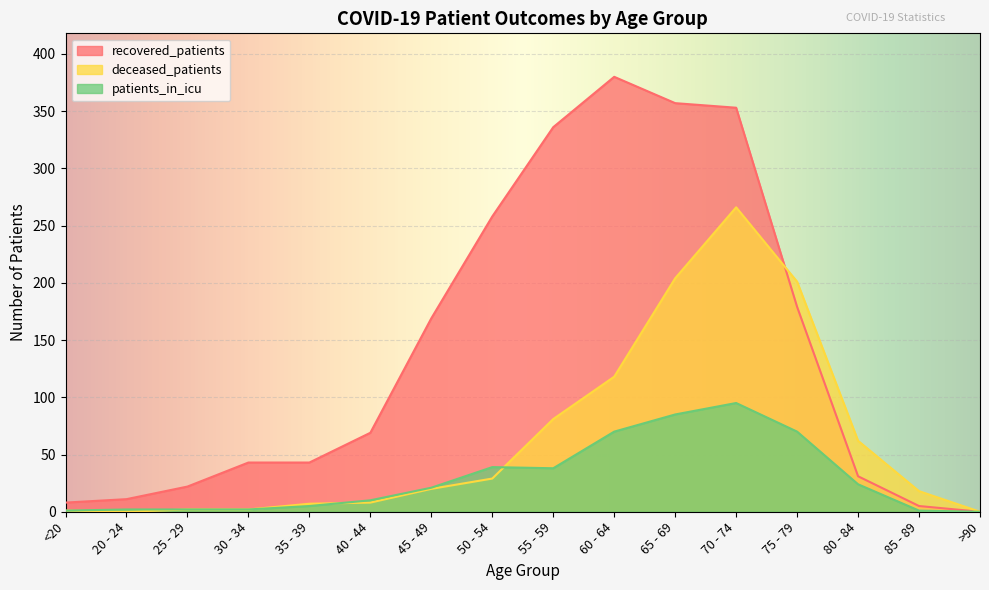

Which series ends up on top after the final intersection of deceased_patients and recovered_patients?

deceased_patients